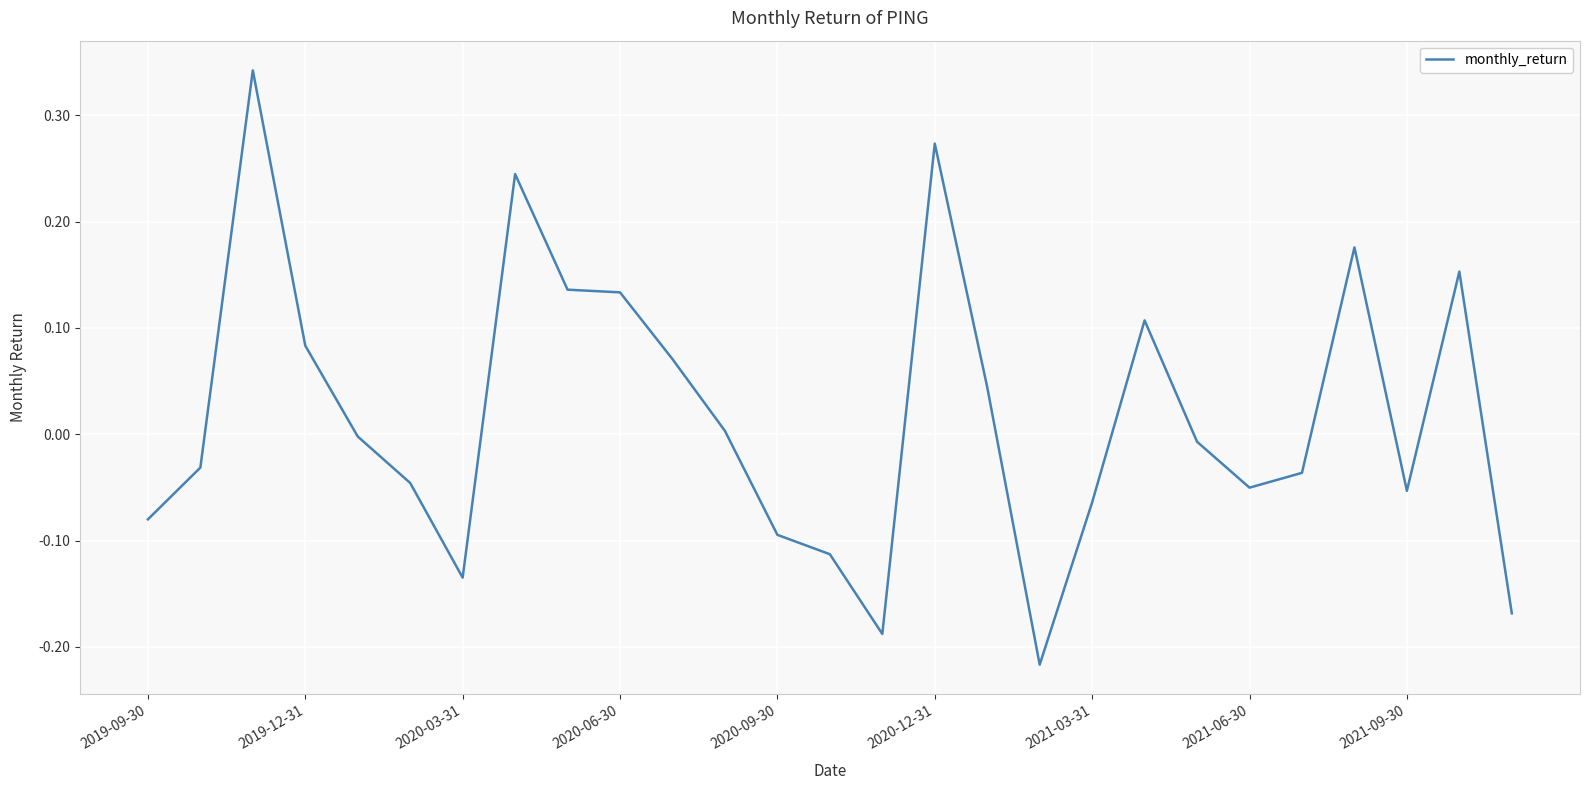

What is the difference between the maximum and minimum values?

0.6